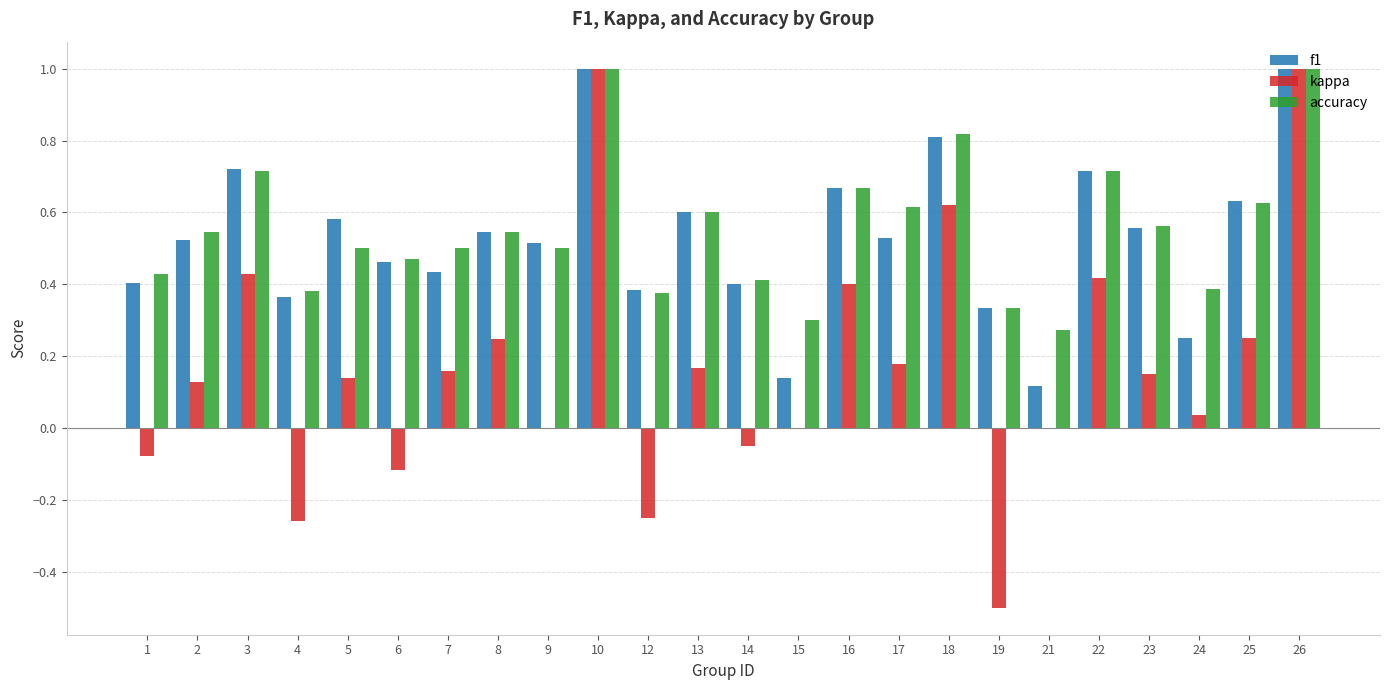

Which series has the largest range (max minus min)?

kappa